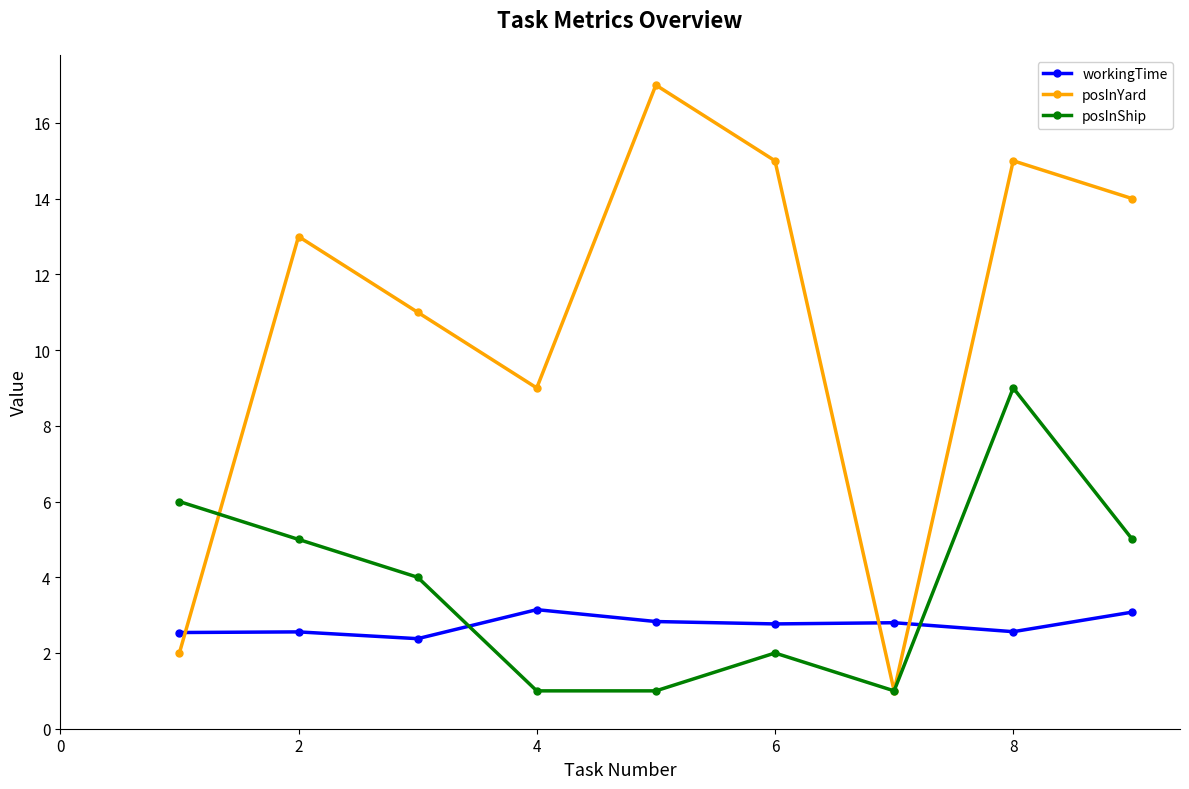

How many values in the posInShip series are below 4?

4